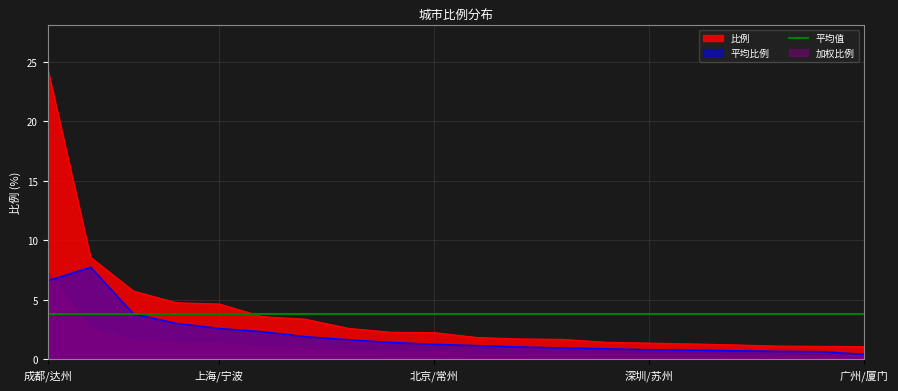

List the labels in order of value, largest first.

成都市, 达州市, 重庆市, 南充市, 上海市, 宁波市, 广元市, 泉州市, 西安市, 北京市, 常州市, 汕头市, 海口市, 绵阳市, 深圳市, 苏州市, 汉中市, 广州市, 厦门市, 温州市